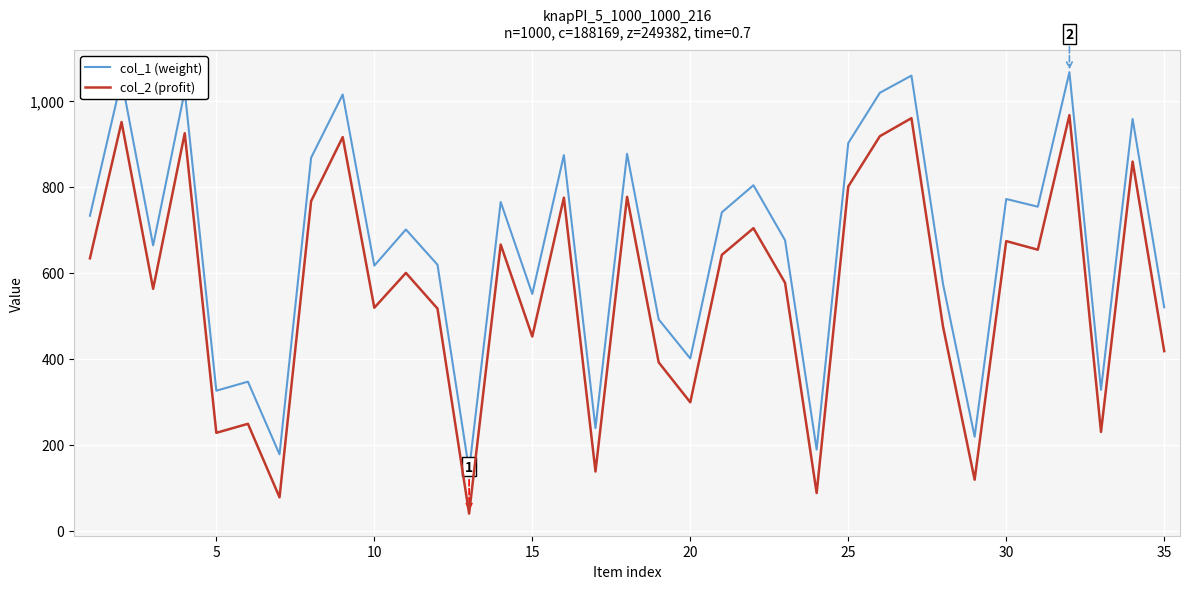

Which series has the largest total across all categories?

col_1 (weight)